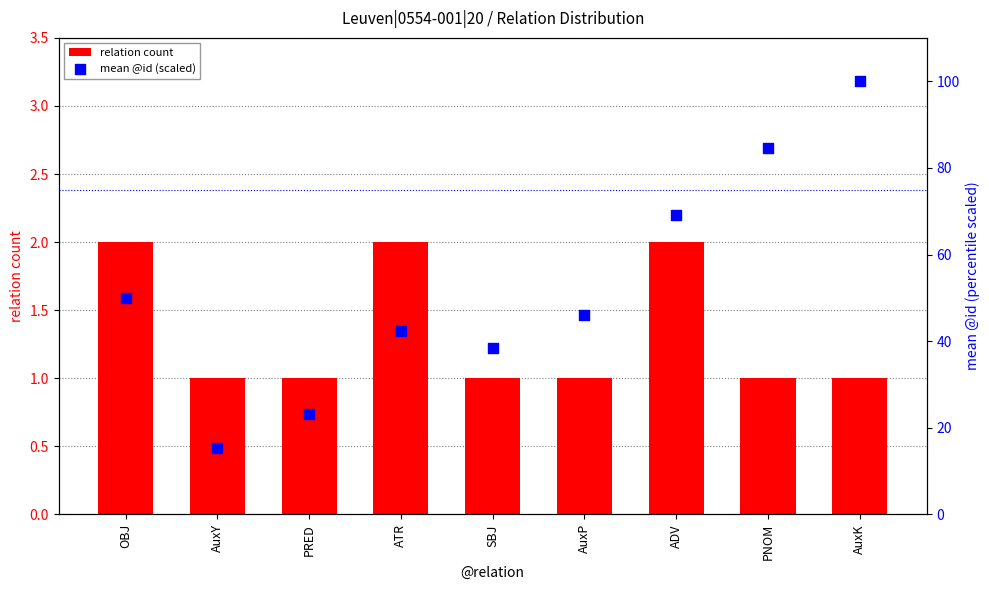

At how many categories does at least one series exceed 33?

7